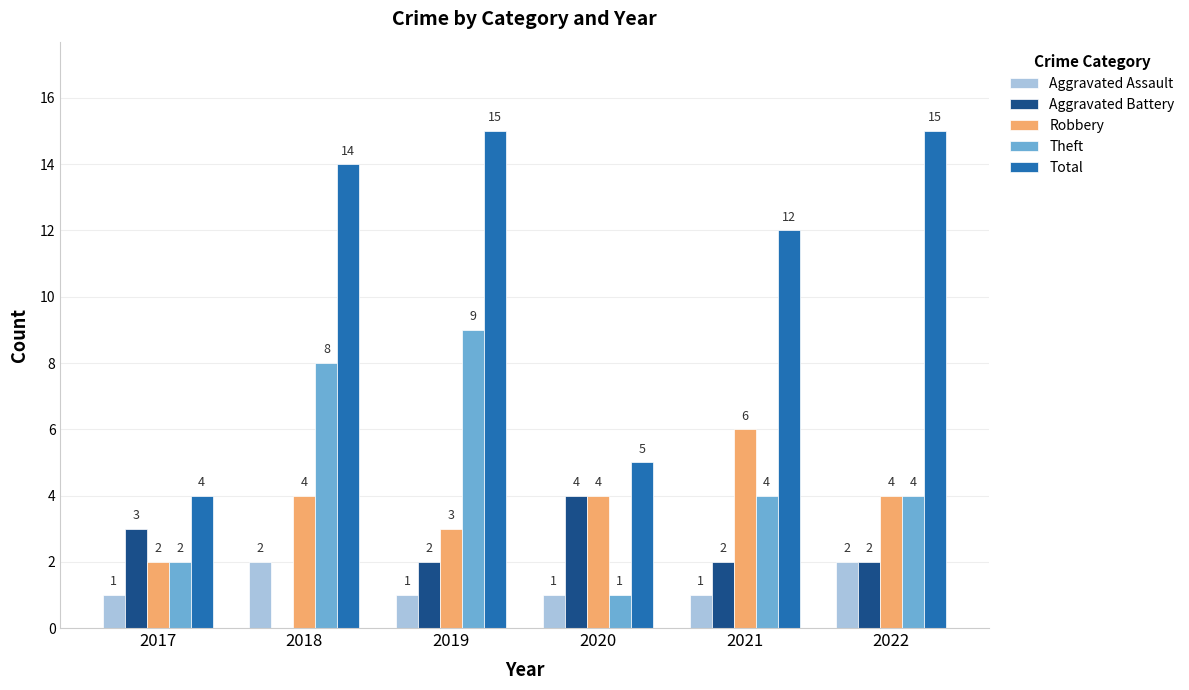

How many values in the Aggravated Assault series exceed 1?

2